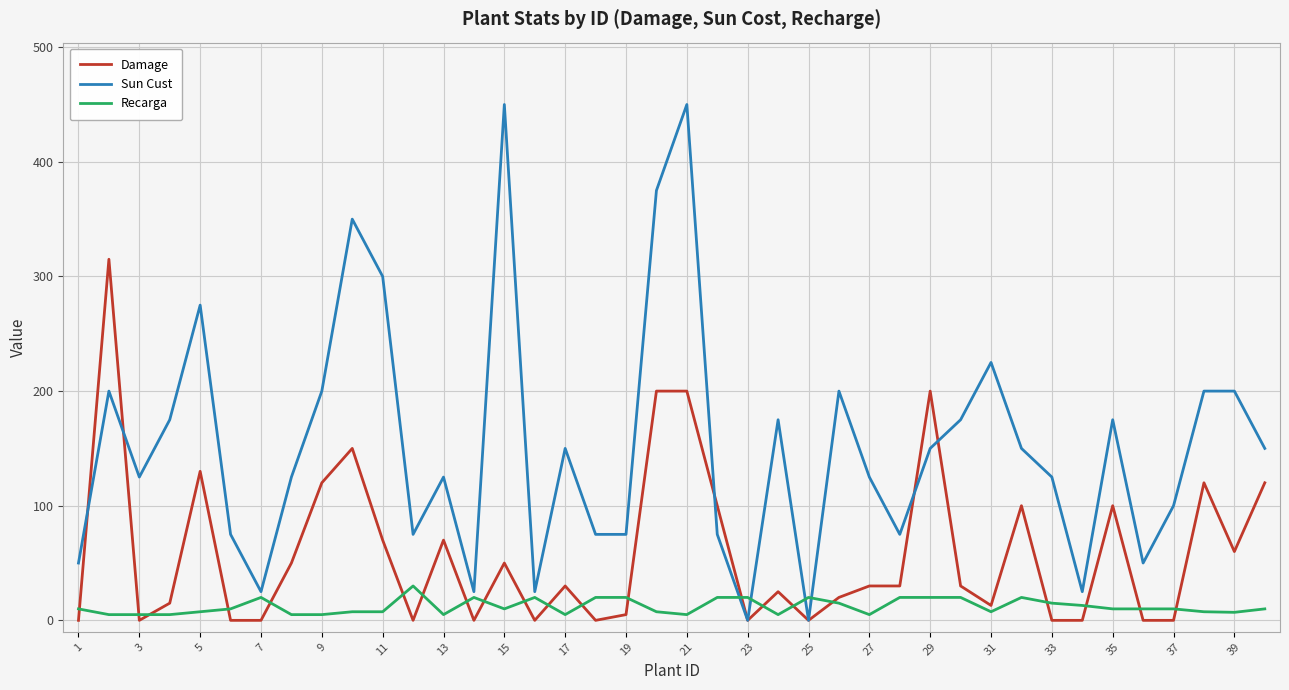

Which series has the largest range (max minus min)?

Sun Cust